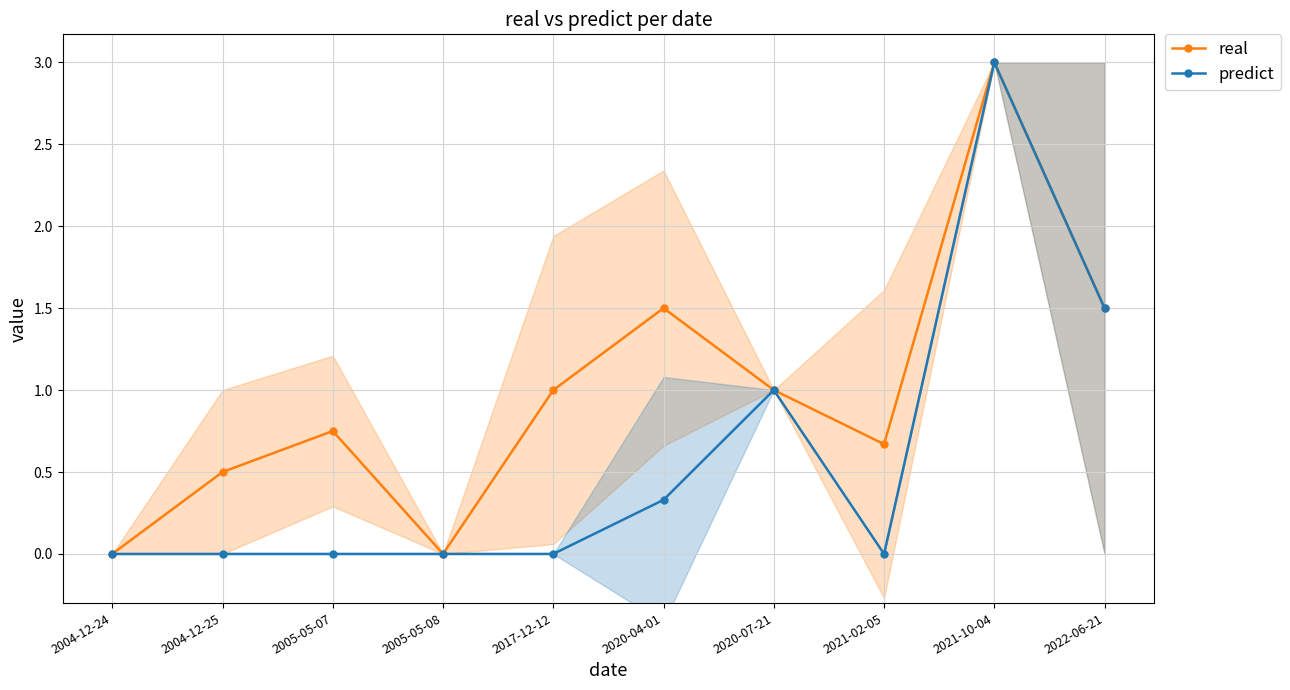

At which category is the sum across all series the highest?

2021-10-04